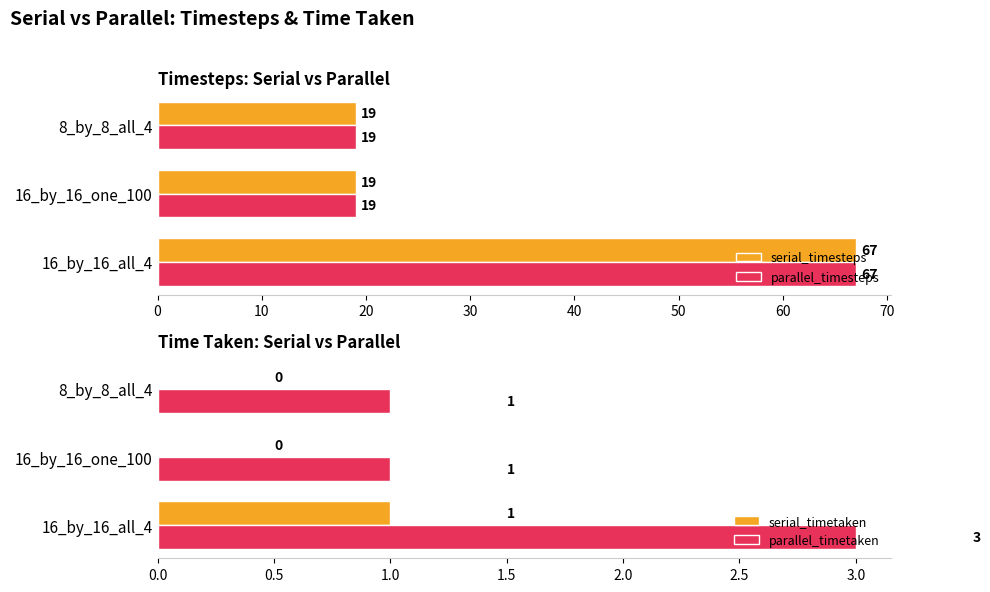

Does the chart contain any negative values?

No